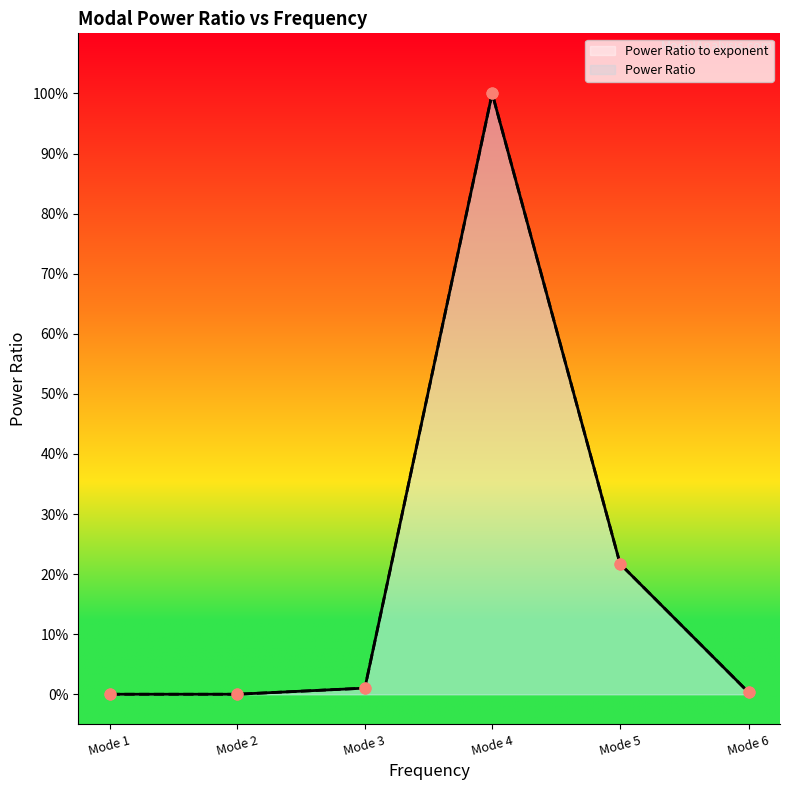

Which series has the widest spread of Y values?

Power Ratio to exponent